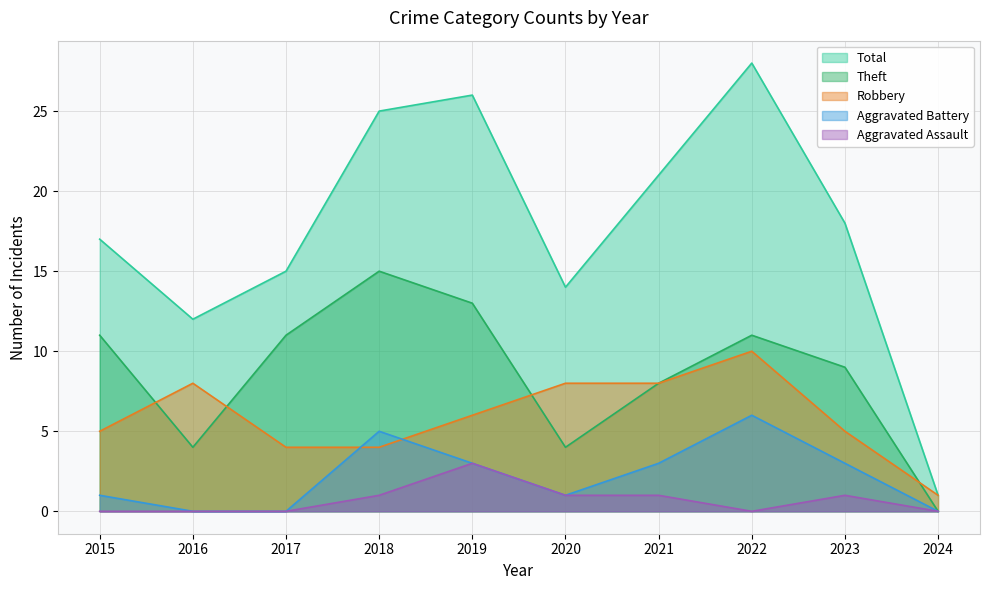

At which label is Robbery closest to 5?

2015